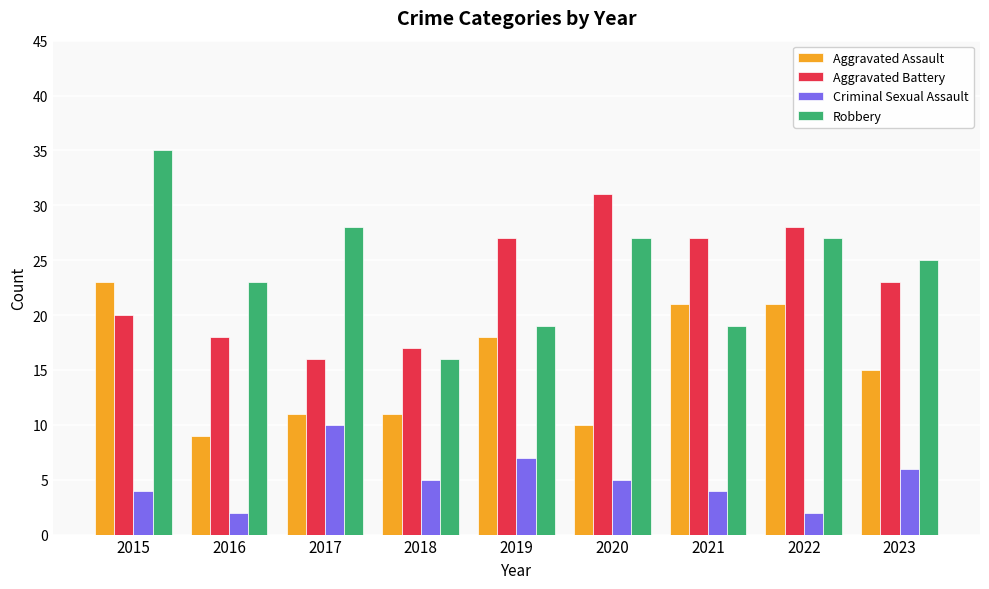

Reading left to right, what are all the values shown in this chart?

Aggravated Assault: 23	9	11	11	18	10	21	21	15
Aggravated Battery: 20	18	16	17	27	31	27	28	23
Criminal Sexual Assault: 4	2	10	5	7	5	4	2	6
Robbery: 35	23	28	16	19	27	19	27	25